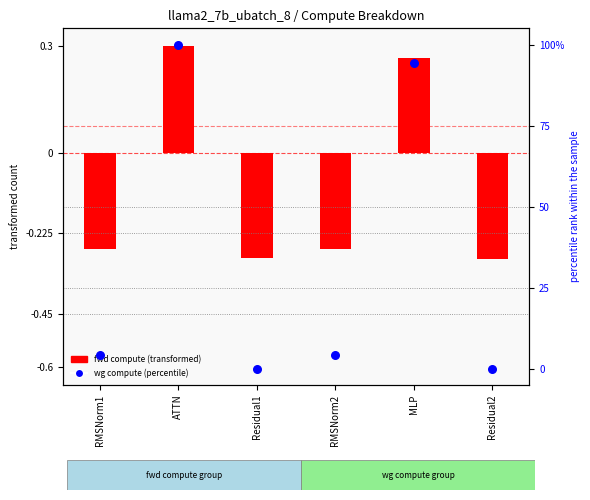

Which has a higher value, MLP or ATTN?

ATTN